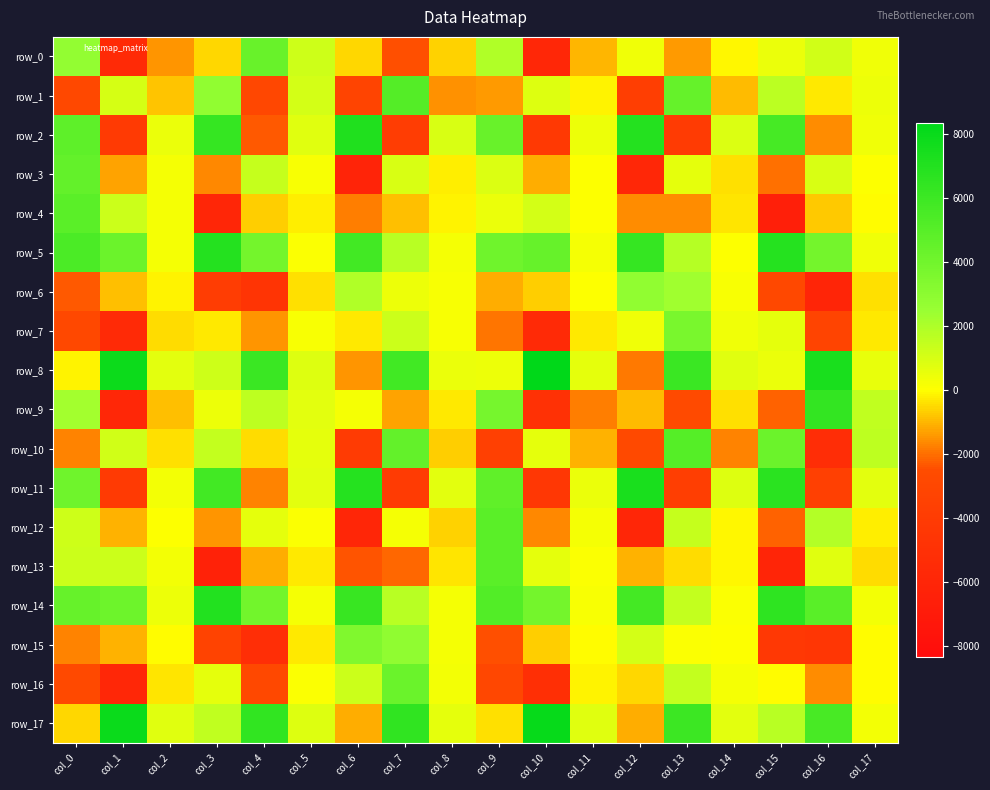

How many values in row_11 are above zero?

12